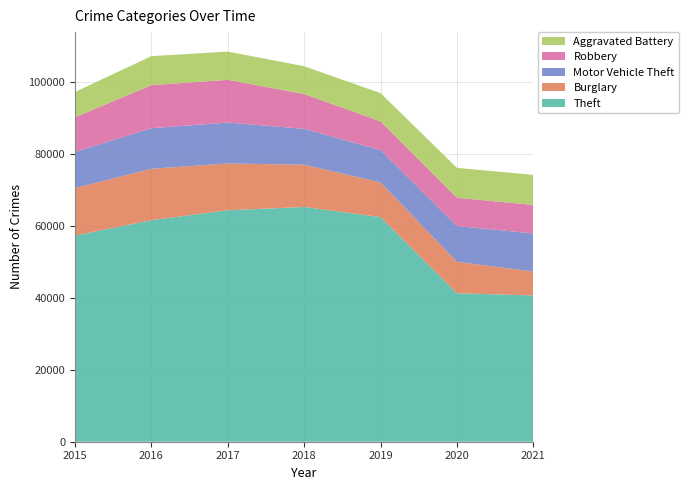

Reading right to left, list all the values displayed in this chart.

Theft: 40693	41282	62475	65281	64380	61617	57347
Burglary: 6656	8753	9639	11746	13001	14289	13184
Motor Vehicle Theft: 10582	9953	8978	9983	11380	11286	10068
Robbery: 7920	7855	7994	9679	11880	11960	9638
Aggravated Battery: 8348	8318	7857	7735	7845	8085	7018